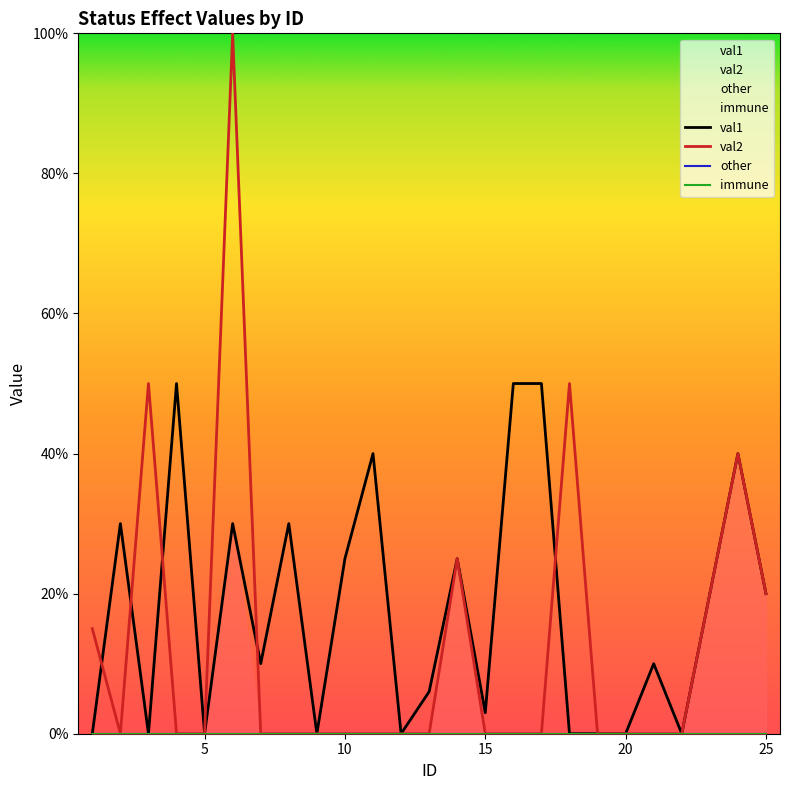

Which series has the widest spread of values?

val2